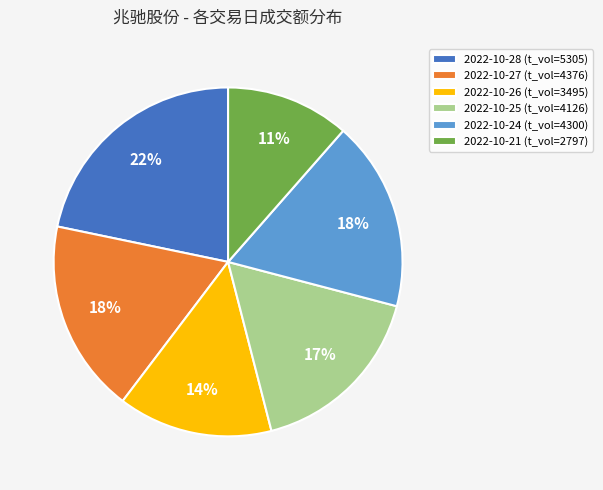

Combined, do 2022-10-21 (t_vol=2797) and 2022-10-27 (t_vol=4376) account for over 50%?

No